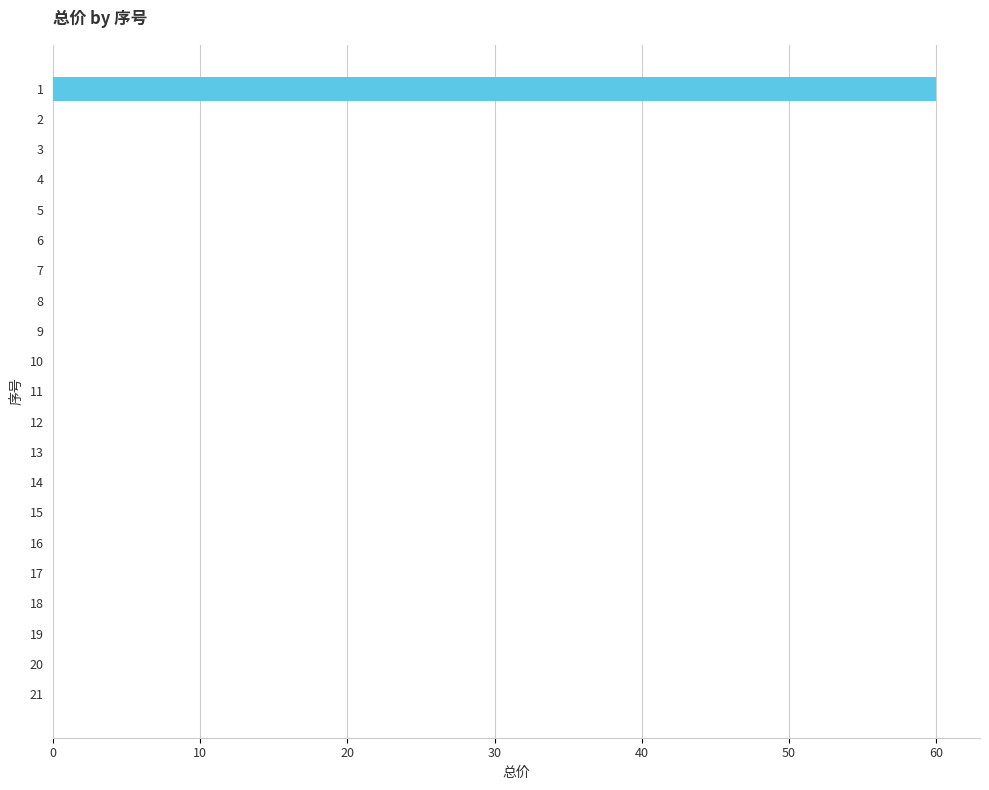

Is it true that the value at 5 is 0?

True